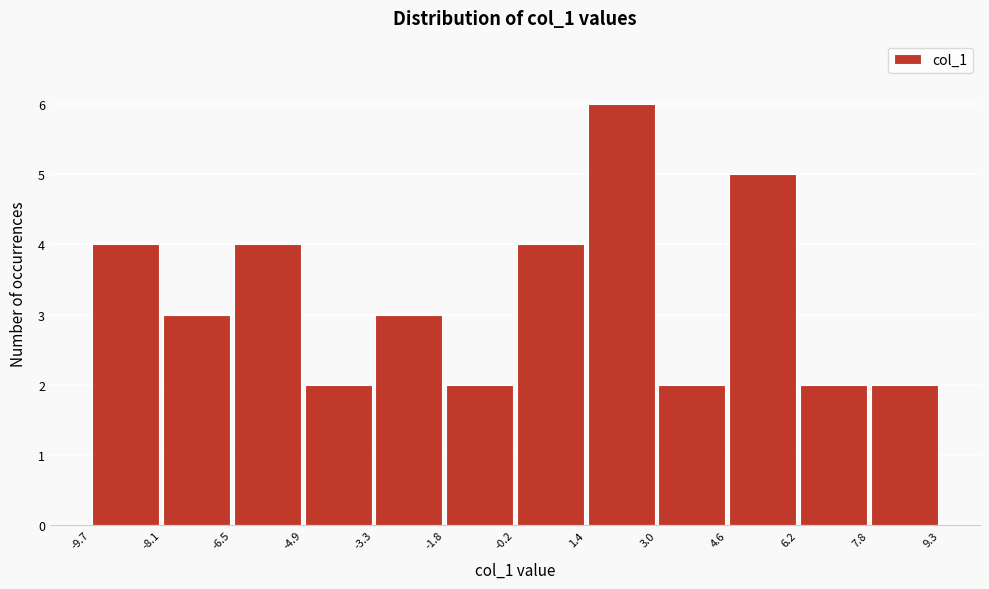

Reading left to right, list every bar in this chart as the range it spans on the x-axis followed by its height. The values are not printed on the chart, so give them approximately, as read against the axis.

-9.7 to -8.1: 4
-8.1 to -6.5: 3
-6.5 to -4.9: 4
-4.9 to -3.3: 2
-3.3 to -1.8: 3
-1.8 to -0.2: 2
-0.2 to 1.4: 4
1.4 to 3.0: 6
3.0 to 4.6: 2
4.6 to 6.2: 5
6.2 to 7.8: 2
7.8 to 9.3: 2